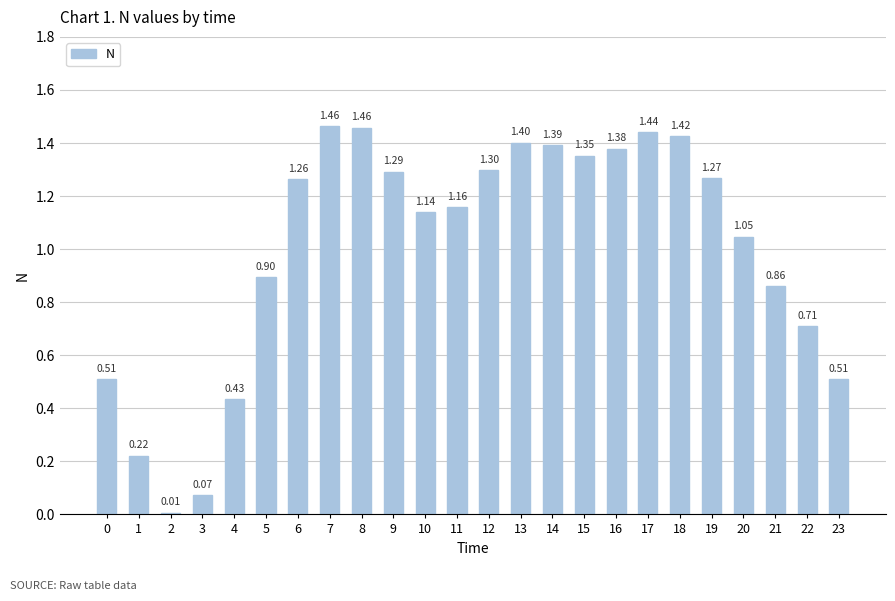

The value at 20 is 0.3. True or false?

False